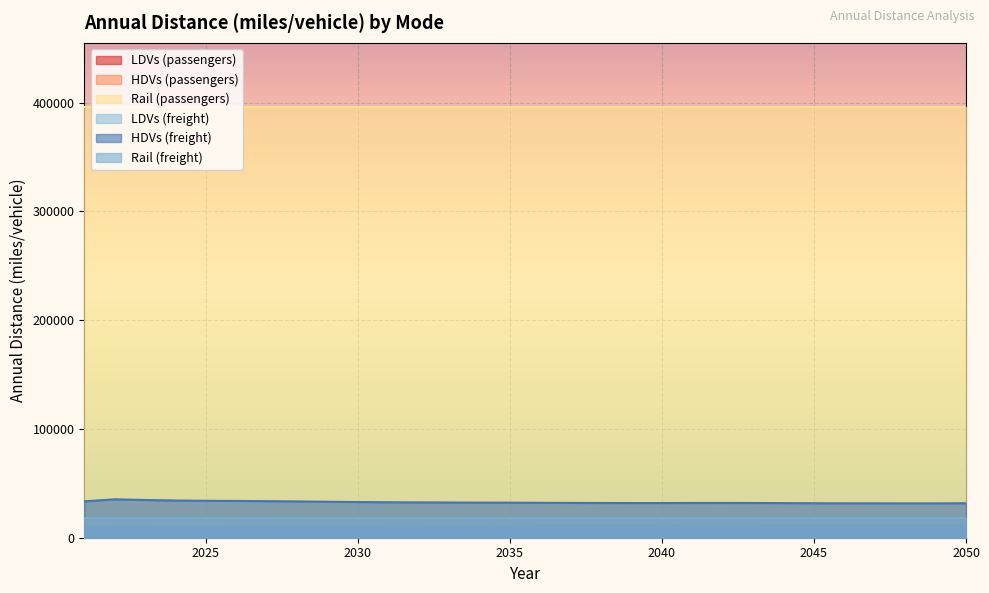

How many interior local valleys does the LDVs (passengers) series have?

1